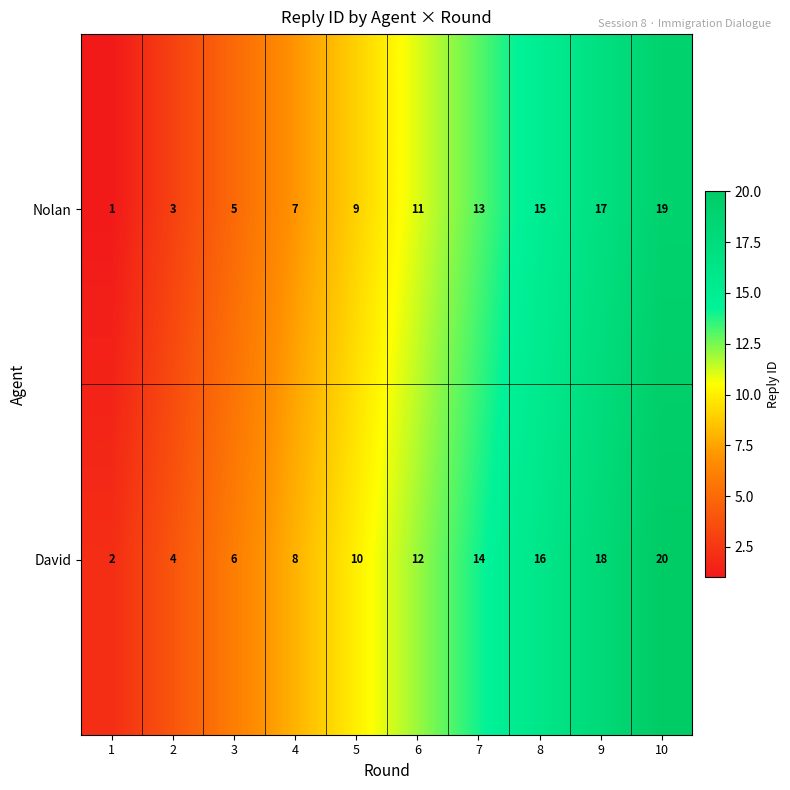

How many Nolan values are between 5 and 15?

6